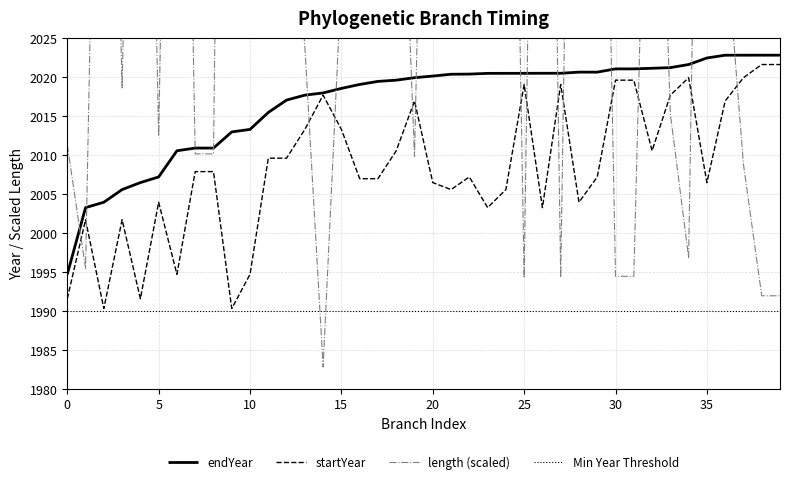

Does the chart display data point markers on the line(s)?

No